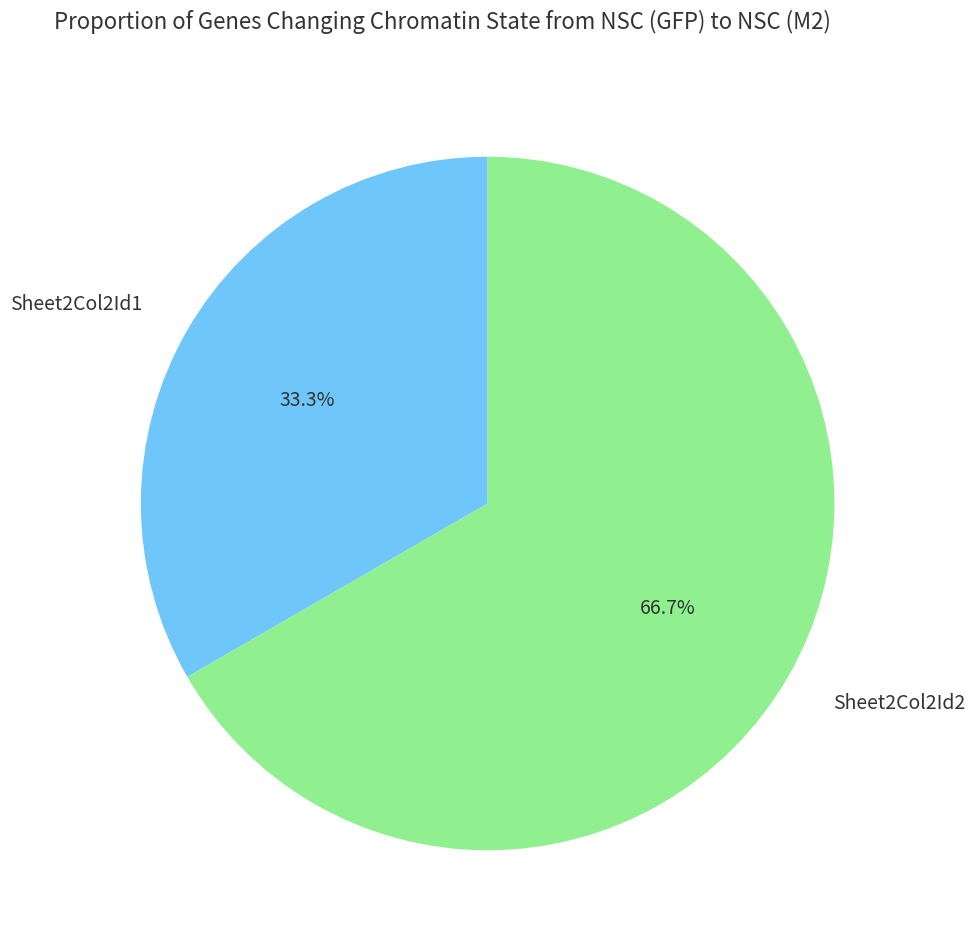

Approximately how many times larger is the value at Sheet2Col2Id2 compared to Sheet2Col2Id1?

2.0